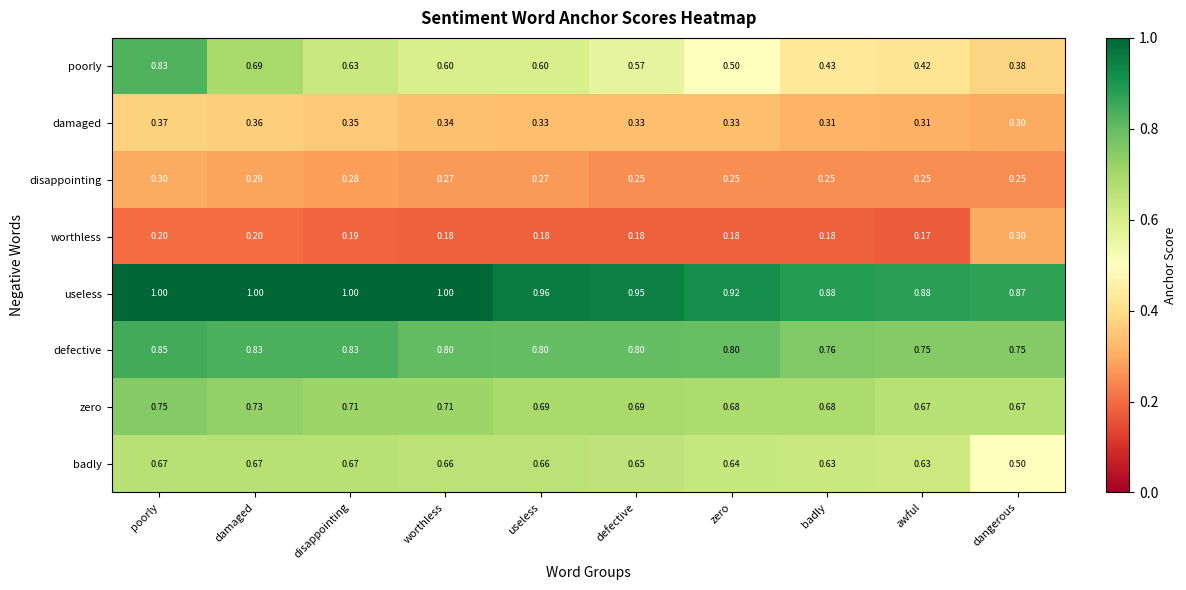

What is the total value across all series at zero?

4.3